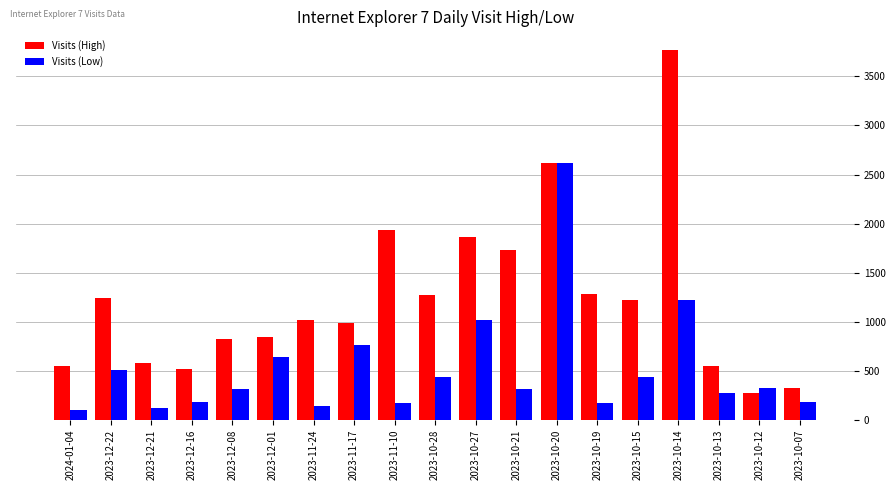

How many bars are there in total?

38